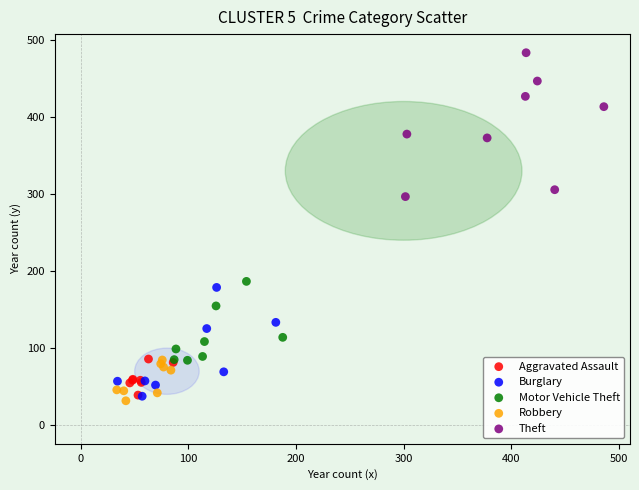

Which series reaches the maximum Y coordinate?

Theft